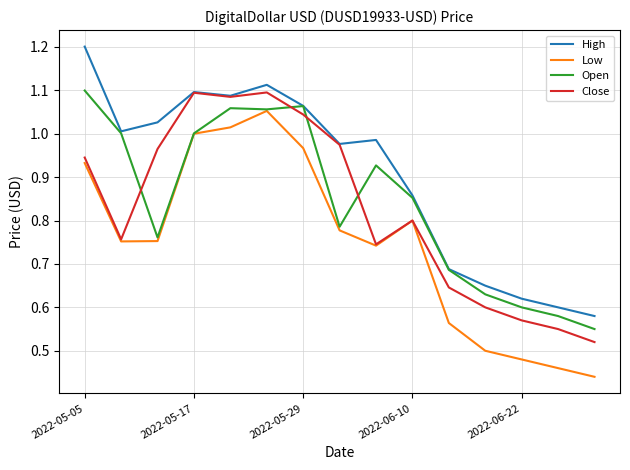

True or false: Low and High cross at least once.

False